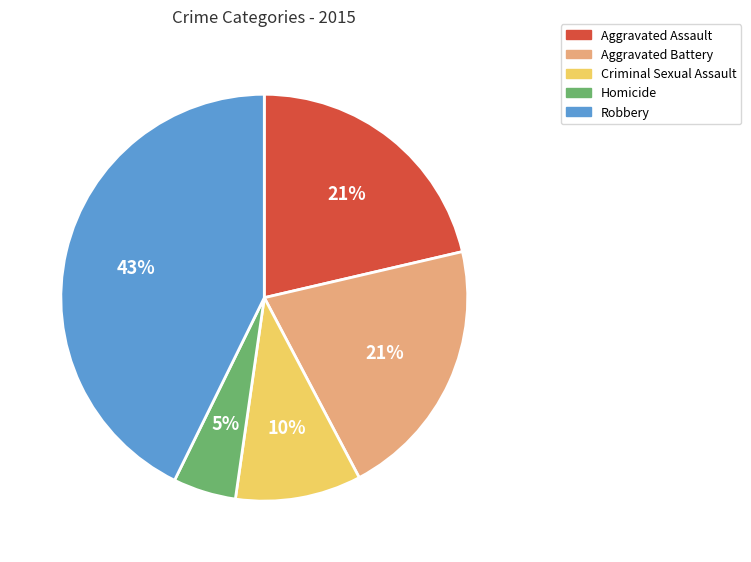

What is the largest slice in the pie chart?

Robbery